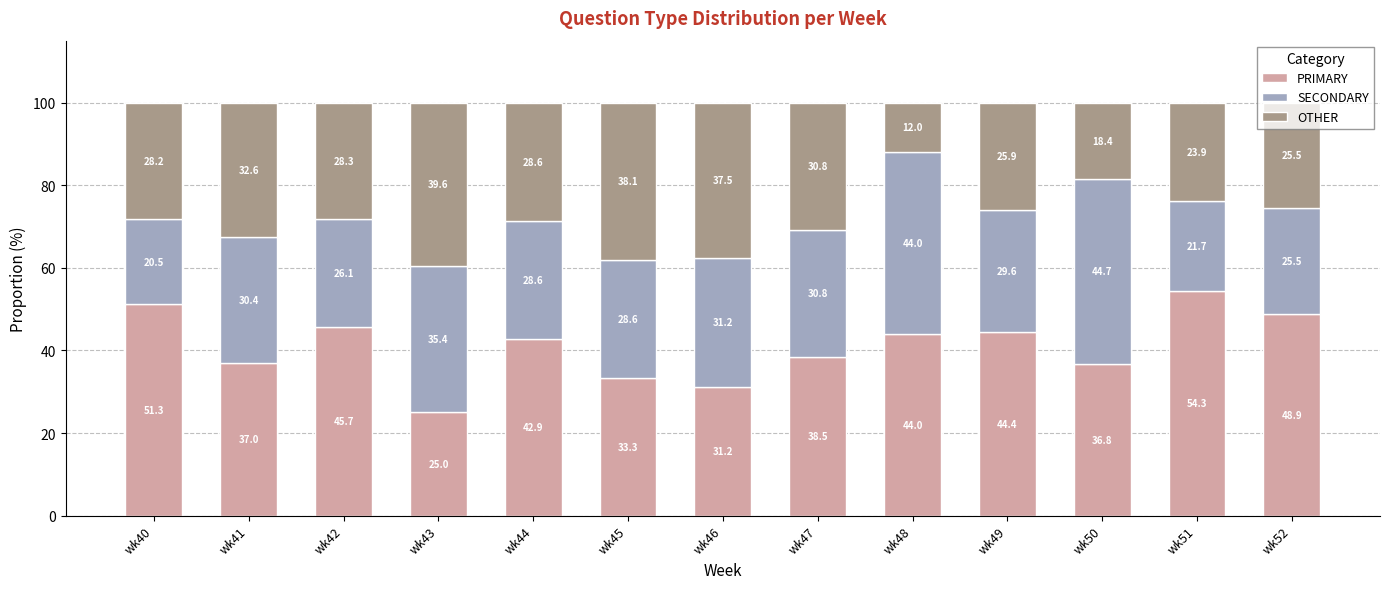

What is the sum of the PRIMARY values at wk48 and wk52?

92.9